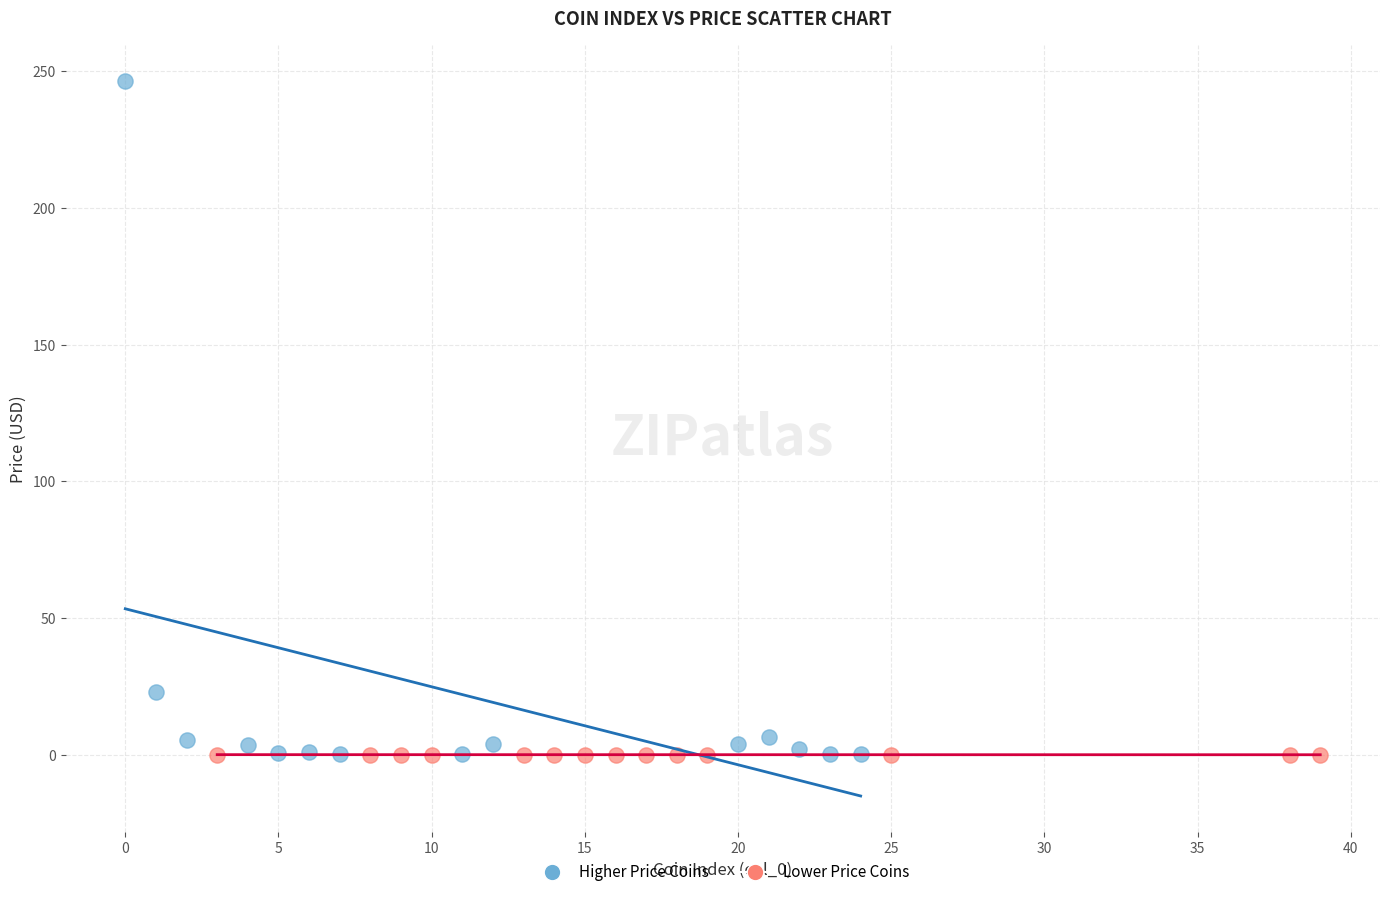

Which series contains the highest Y value?

Higher Price Coins